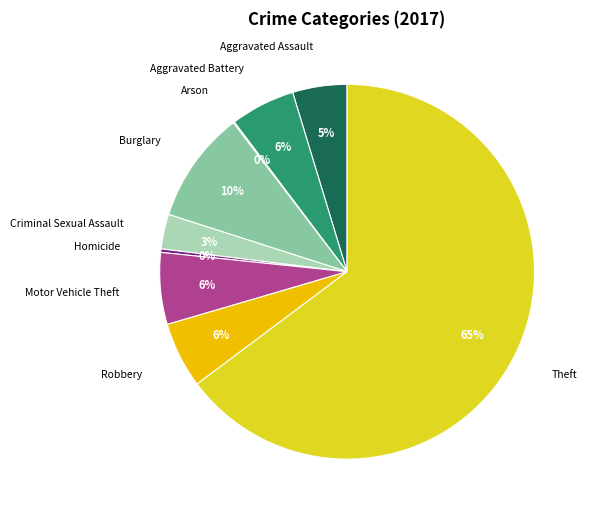

What is the largest slice in the pie chart?

Theft